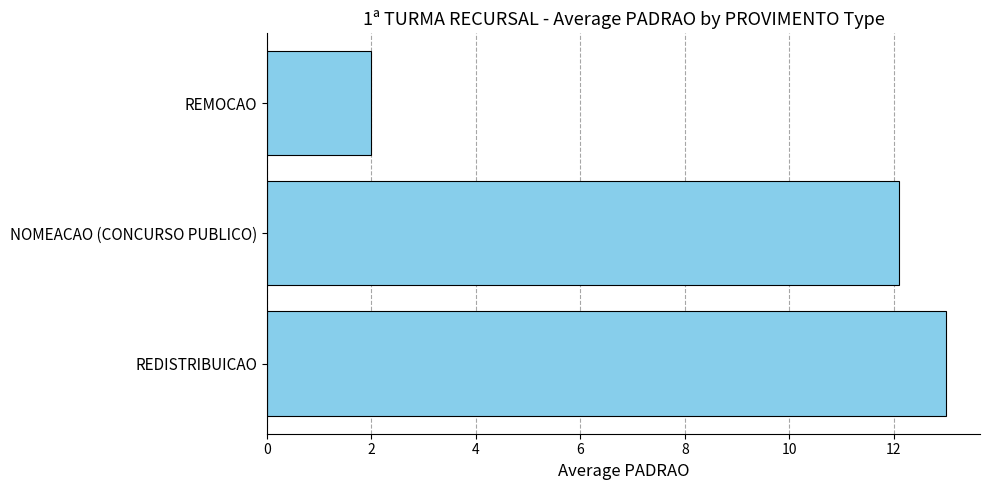

Rank the categories by value from highest to lowest.

REDISTRIBUICAO, NOMEACAO (CONCURSO PUBLICO), REMOCAO